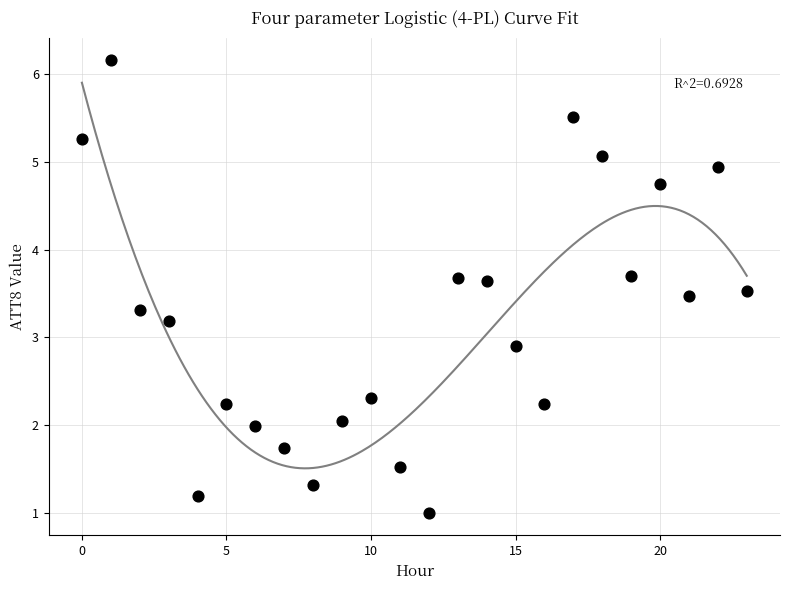

What Y value in the scatter plot is closest to 3?

2.9